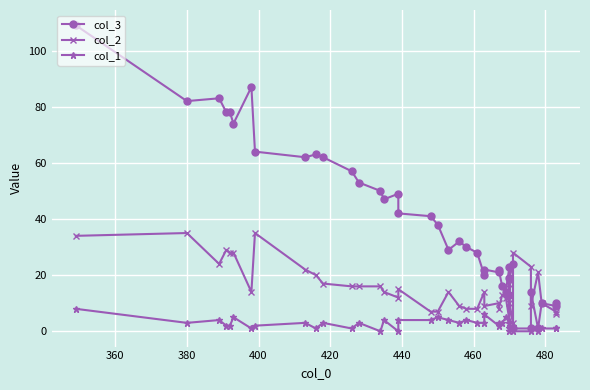

Reading left to right, what are all the values shown in this chart?

col_3: 109	82	83	78	78	74	87	64	62	63	62	57	53	50	47	49	42	41	38	29	32	30	28	20	22	21	22	16	14	23	13	19	24	1	1	14	1	10	9	10
col_2: 34	35	24	29	28	28	14	35	22	20	17	16	16	16	14	12	15	7	7	14	9	8	8	14	9	10	8	13	12	4	17	10	3	28	23	9	21	10	7	6
col_1: 8	3	4	2	2	5	1	2	3	1	3	1	3	0	4	0	4	4	5	4	3	4	3	3	6	2	3	3	5	3	0	1	2	0	0	1	0	1	1	1